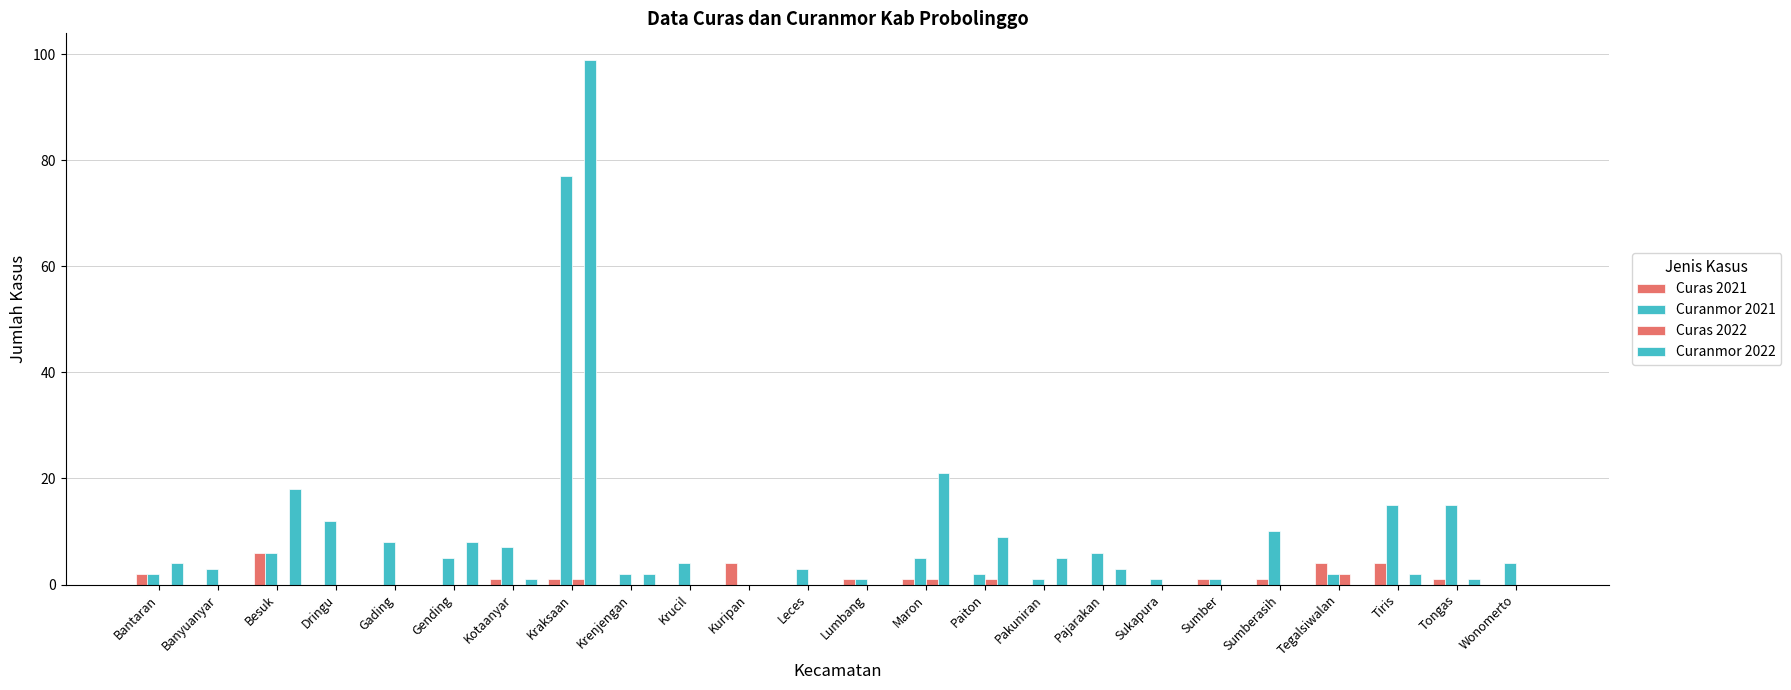

At which category does the chart reach its minimum across all series?

Banyuanyar